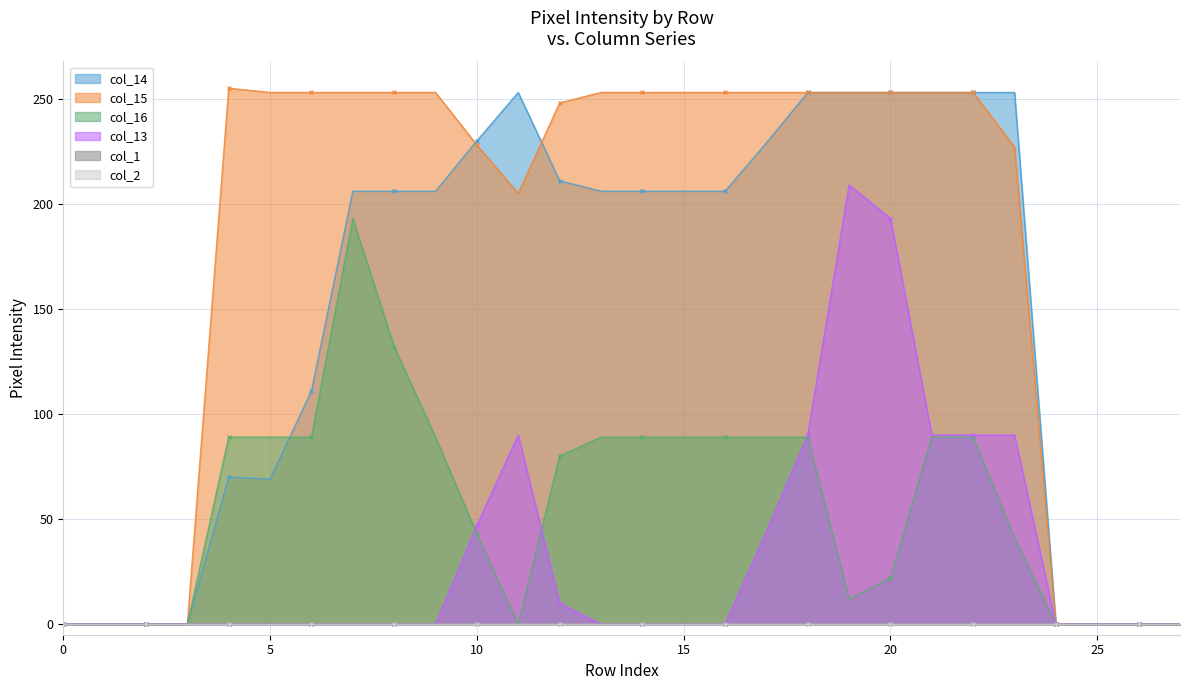

Which series has the largest range (max minus min)?

col_15